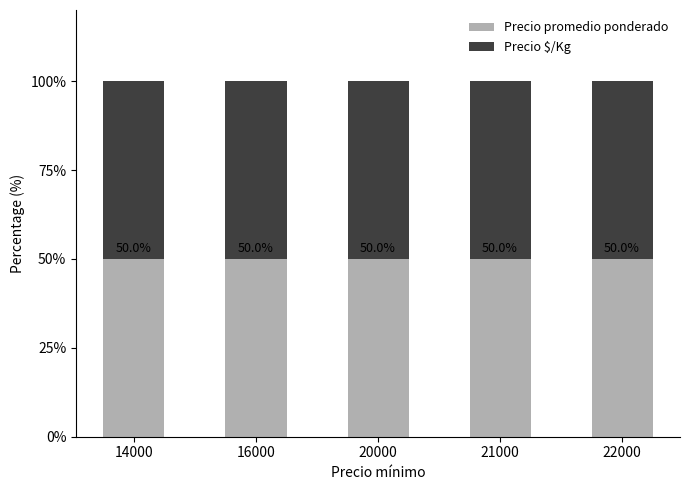

Does the chart contain stacked bars?

Yes